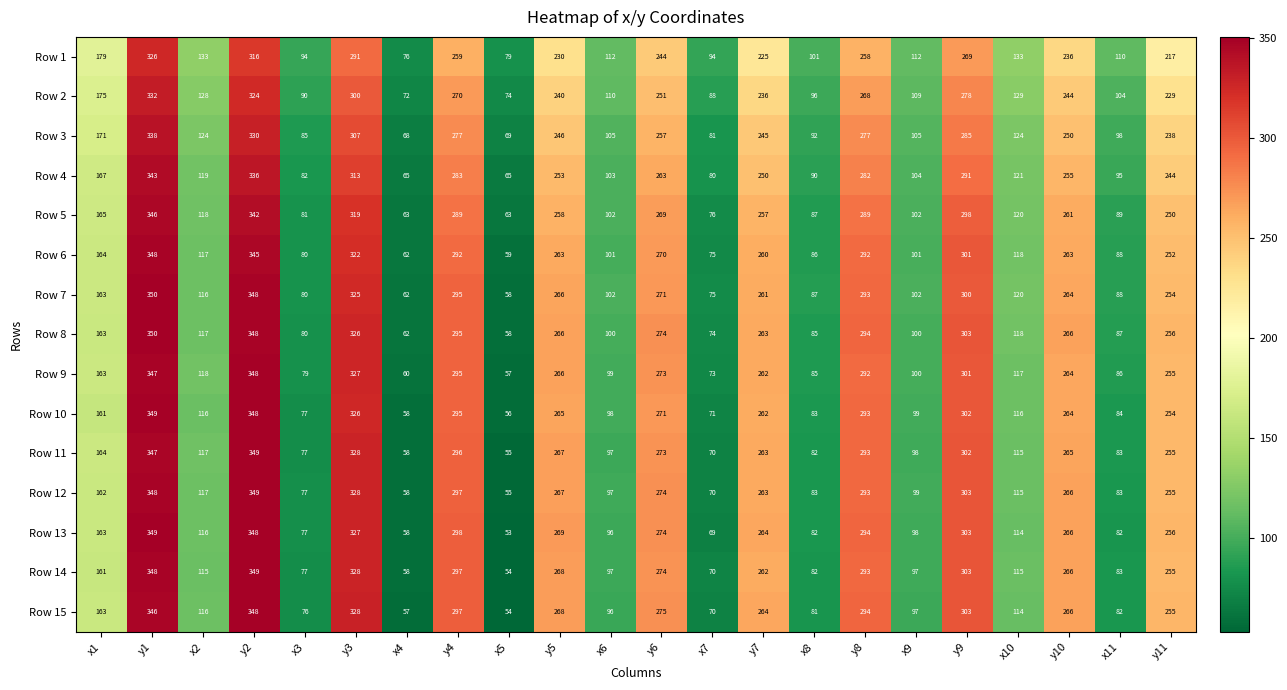

At which label does Row 9 reach its peak?

y2